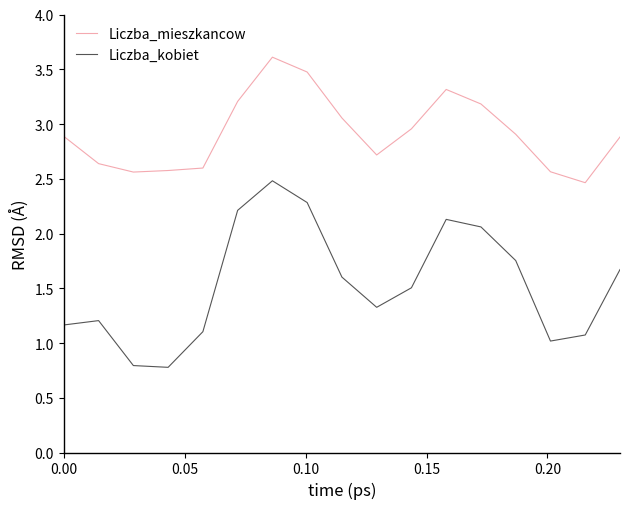

At how many categories does at least one series exceed 2?

17